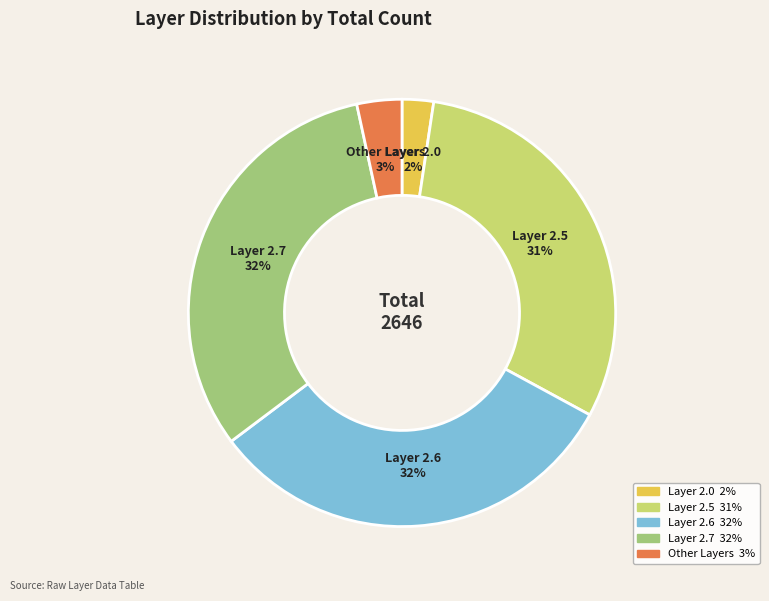

To the nearest percent, what portion does Layer 2.0 2% represent?

2%